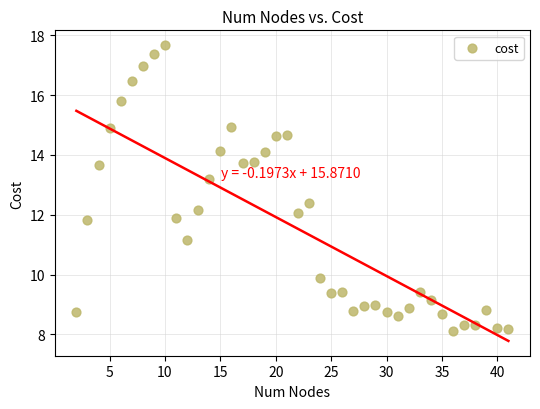

What is the range of Y values (max minus min)?

9.6